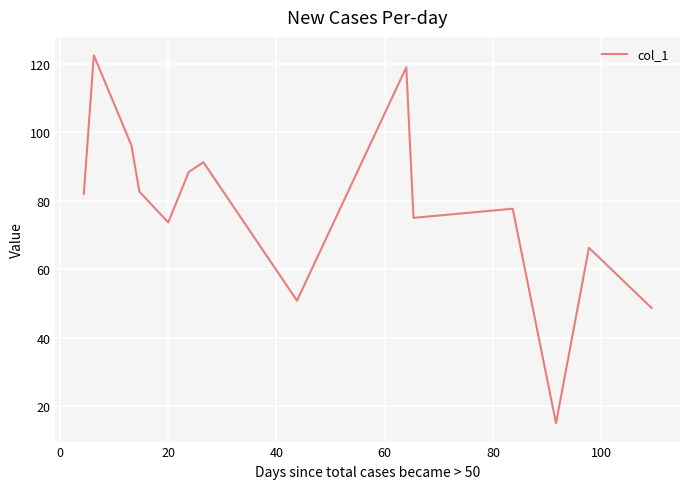

What is the difference between the maximum and minimum values?

107.5